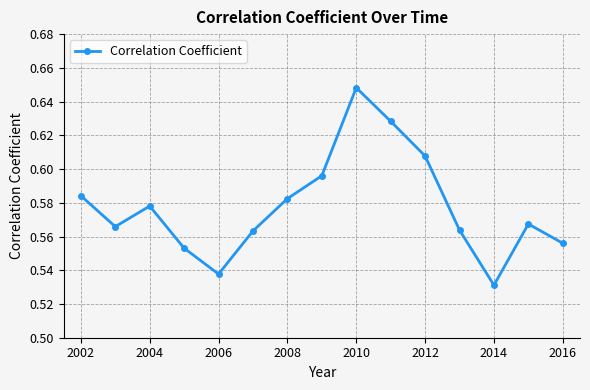

How many values are between 0 and 1?

15